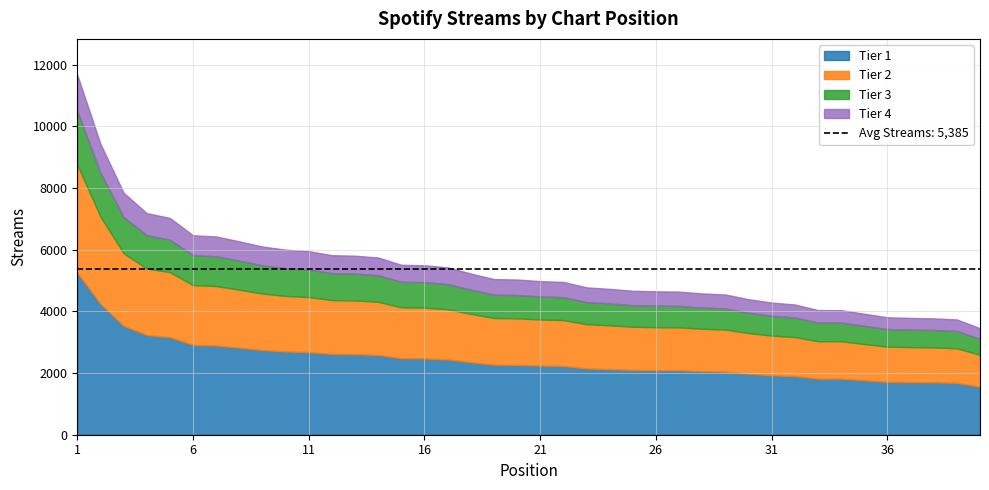

At which label is the value closest to 7558?

3